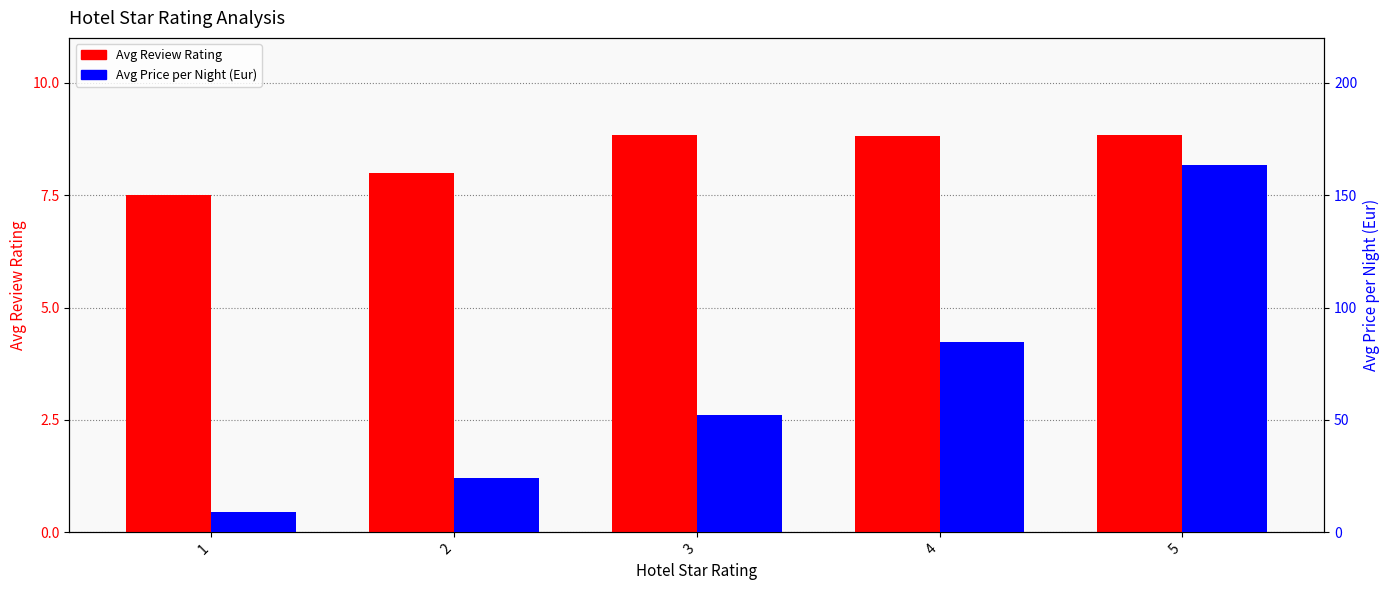

What is the sum of the Avg Price per Night (Eur) values at 3 and 1?

61.2